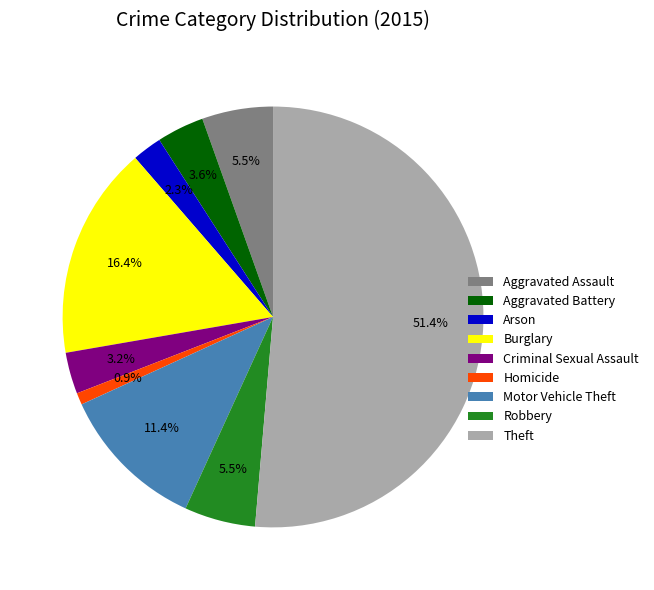

To the nearest percent, what portion does Homicide represent?

1%